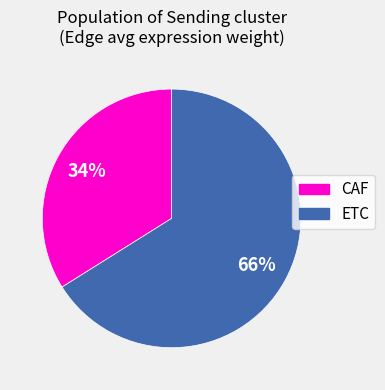

Rank the categories by value from lowest to highest.

CAF, ETC